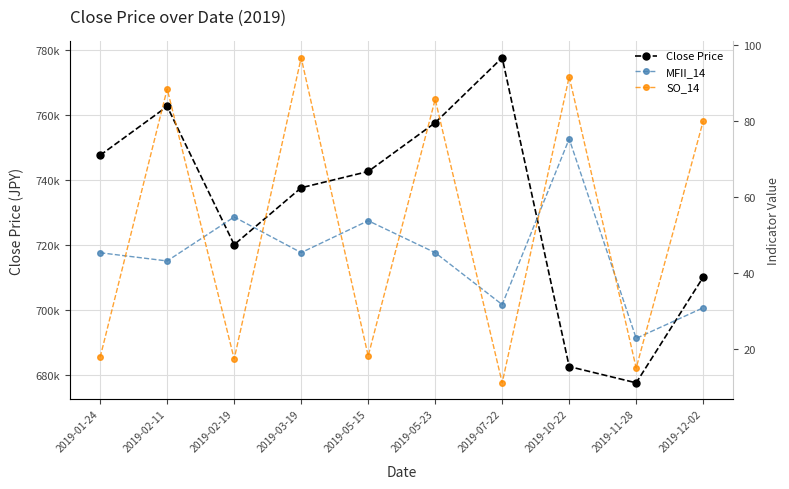

Which category has the highest value in the MFII_14 series?

2019-10-22